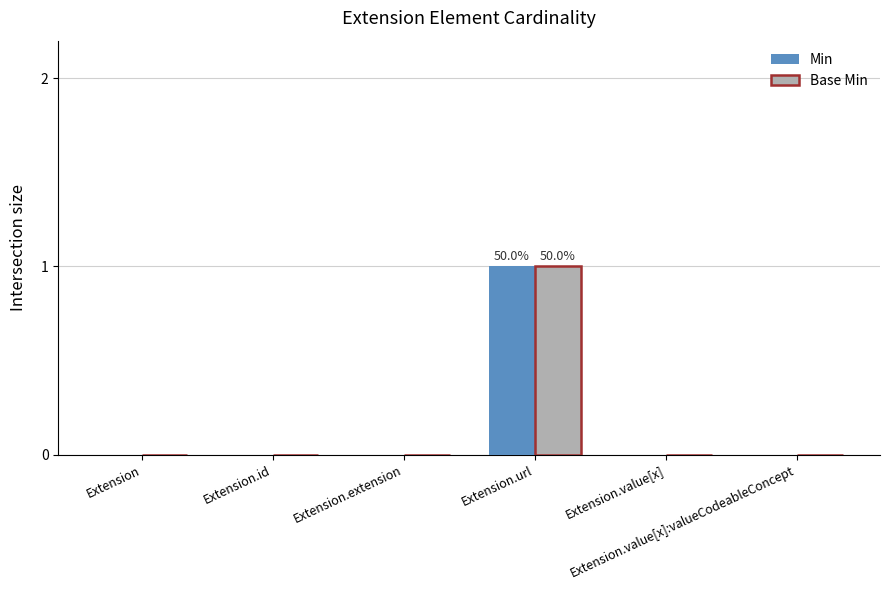

Reading left to right, extract all data points from this chart.

Min: 0	0	0	1	0	0
Base Min: 0	0	0	1	0	0